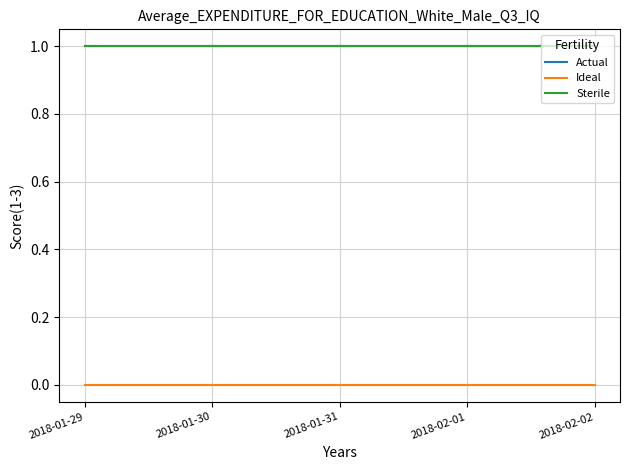

What is the value of the Actual point at the 1st from the left?

1